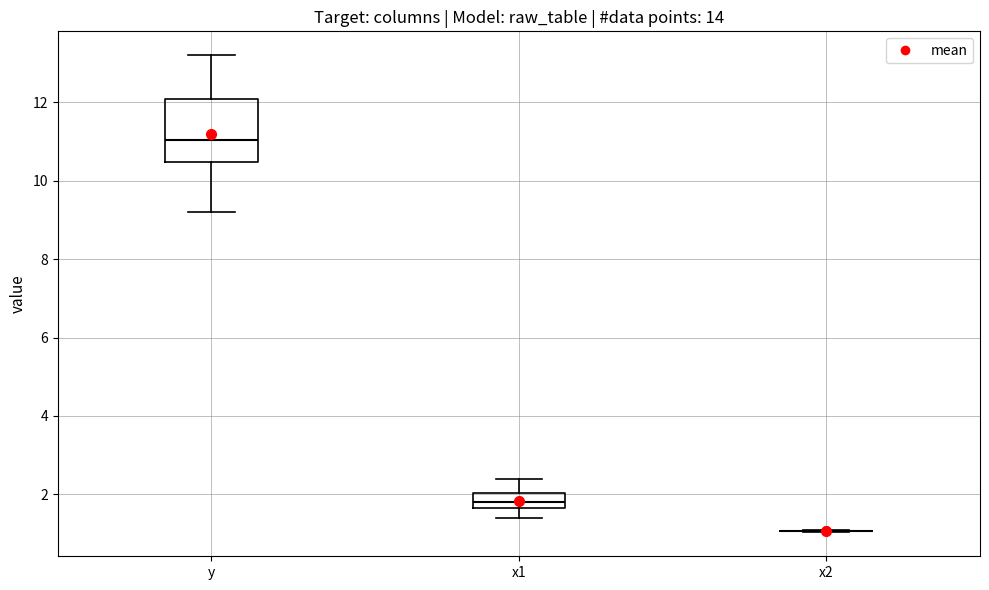

Which box is the tallest, from its lower edge to its upper edge?

y